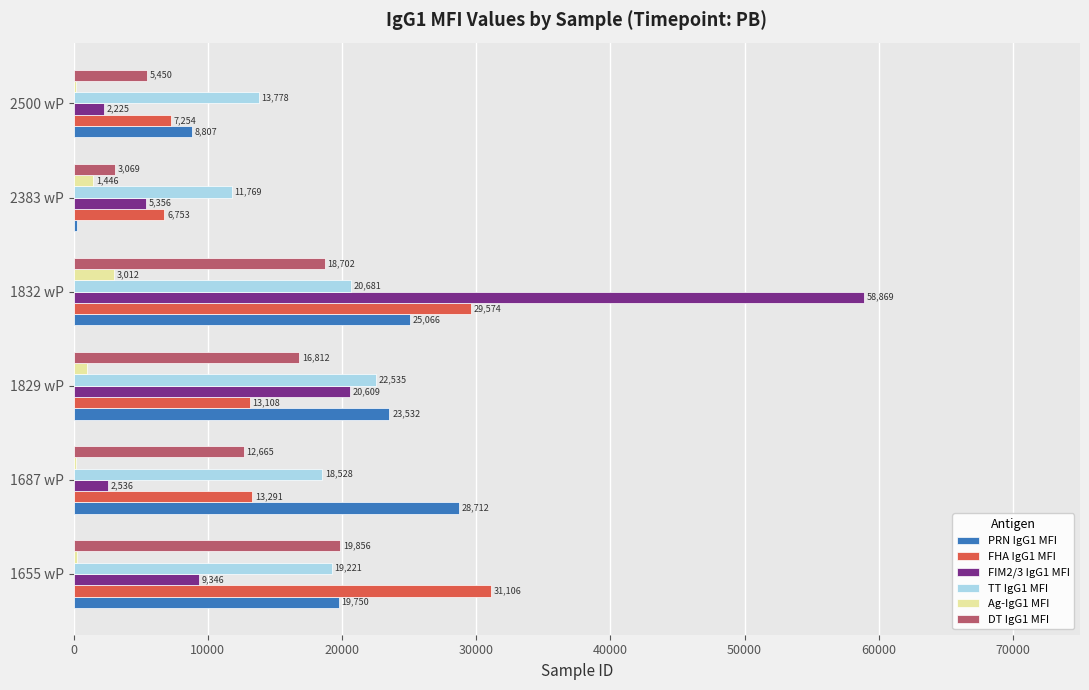

Which series changed the most between 1655 wP and 1832 wP?

FIM2/3 IgG1 MFI